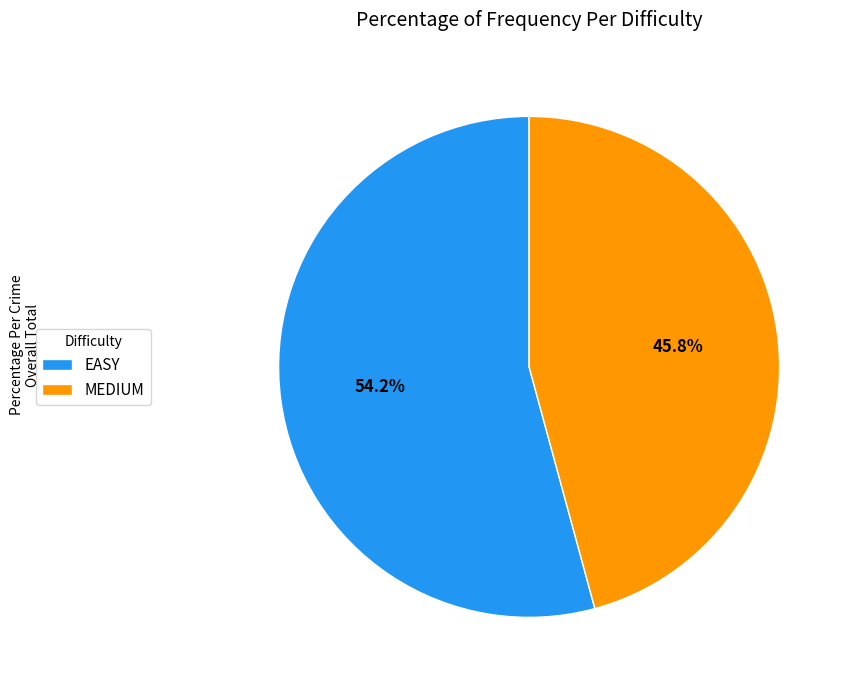

What is the smallest slice in the pie chart?

MEDIUM